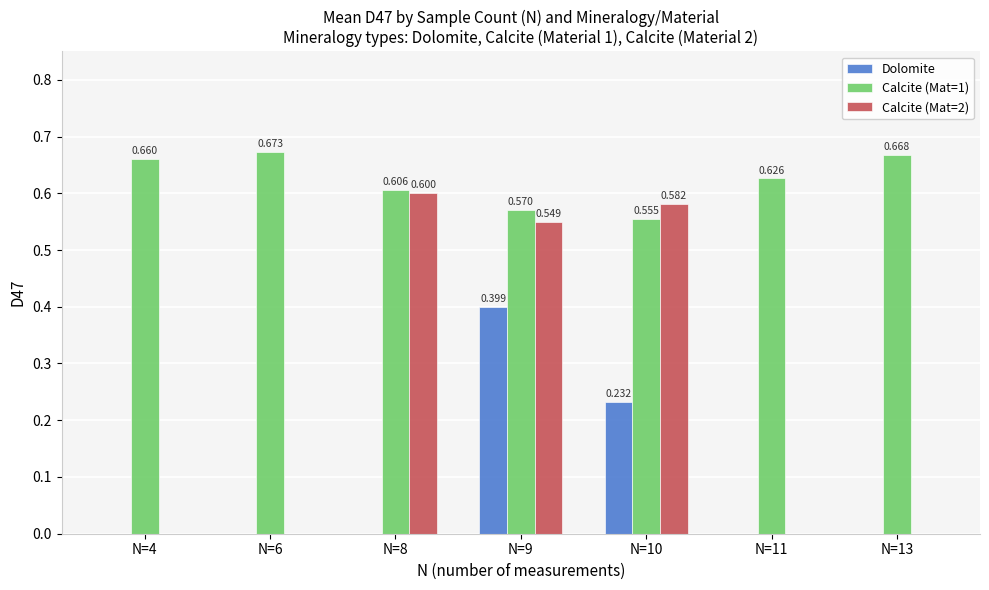

Is the value of Calcite (Mat=2) at N=11 greater than the value of Calcite (Mat=1) at N=13?

No